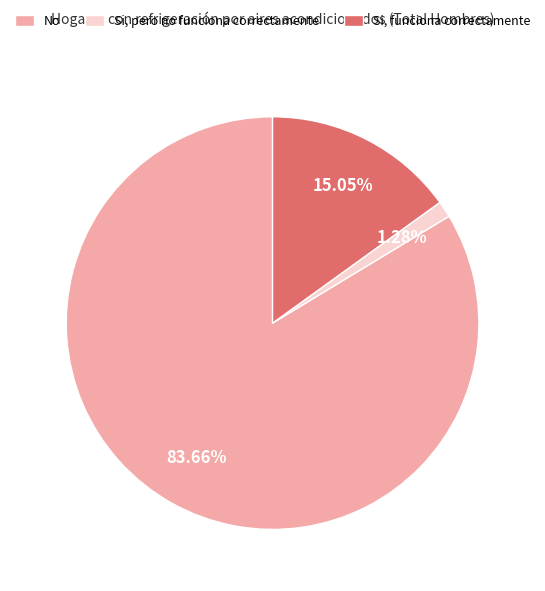

Which category has the smallest portion of the pie?

Si, pero no funciona correctamente